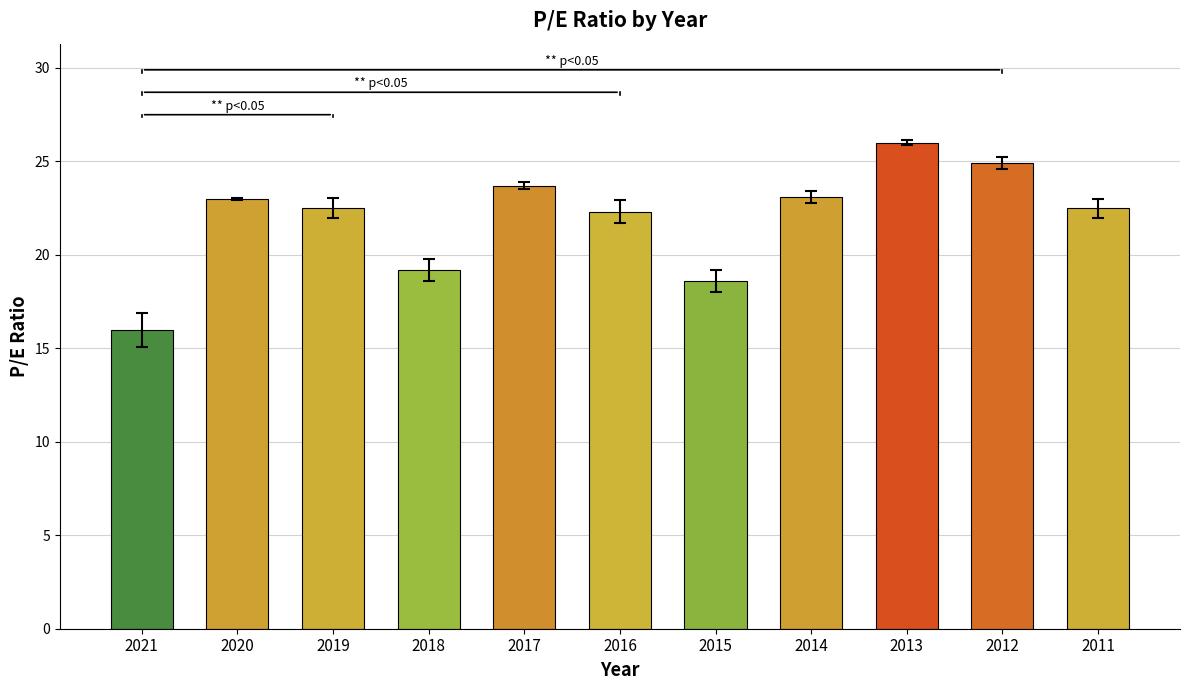

What is the difference between the values at 2019 and 2013?

3.5